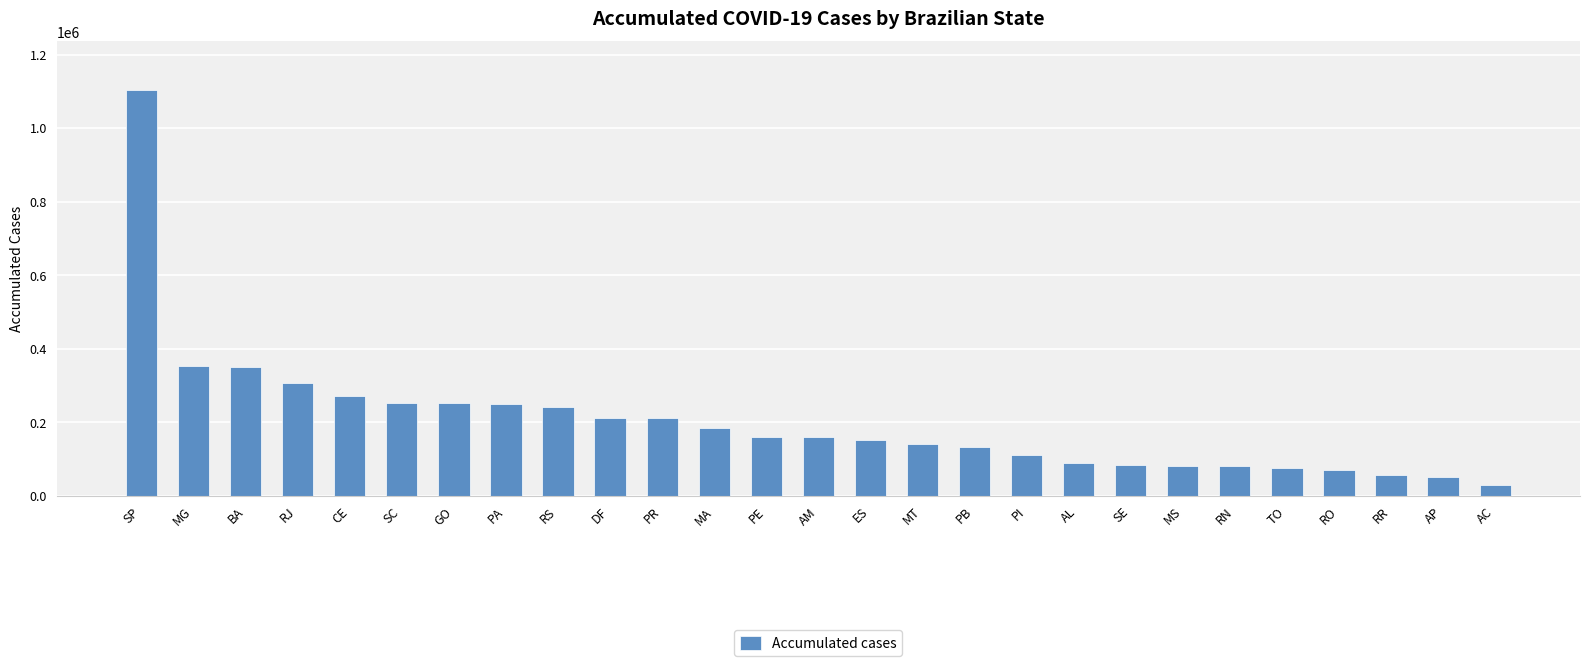

What is the maximum value shown in the chart?

1103582